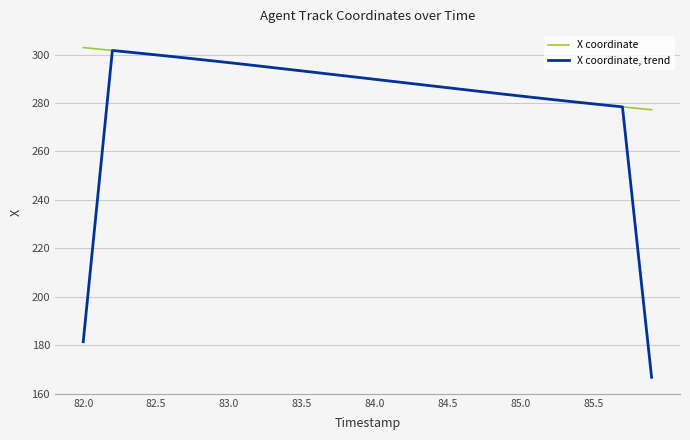

Which series has the largest total across all categories?

X coordinate